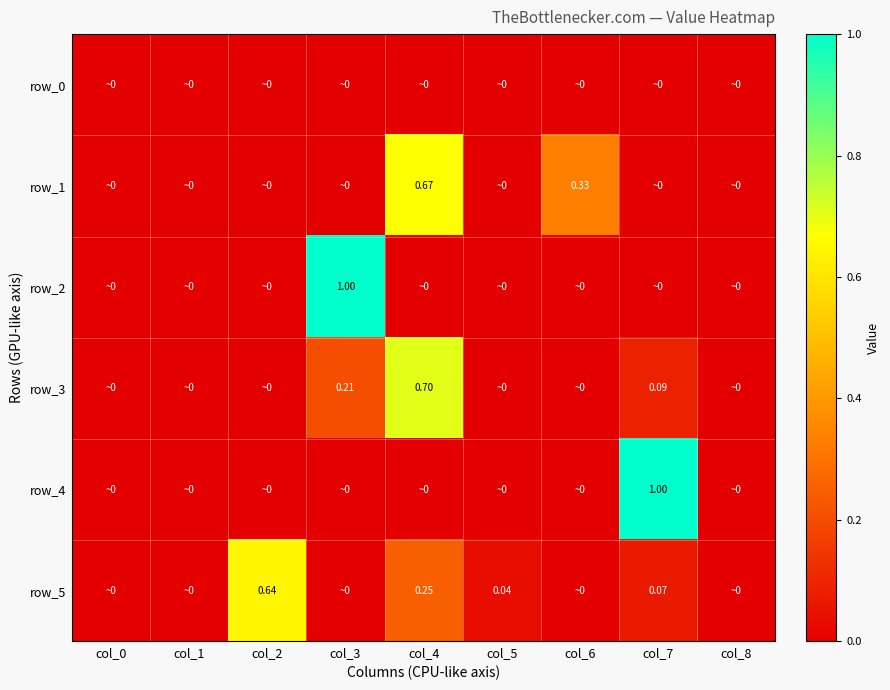

At which label does row_4 reach its peak?

col_7